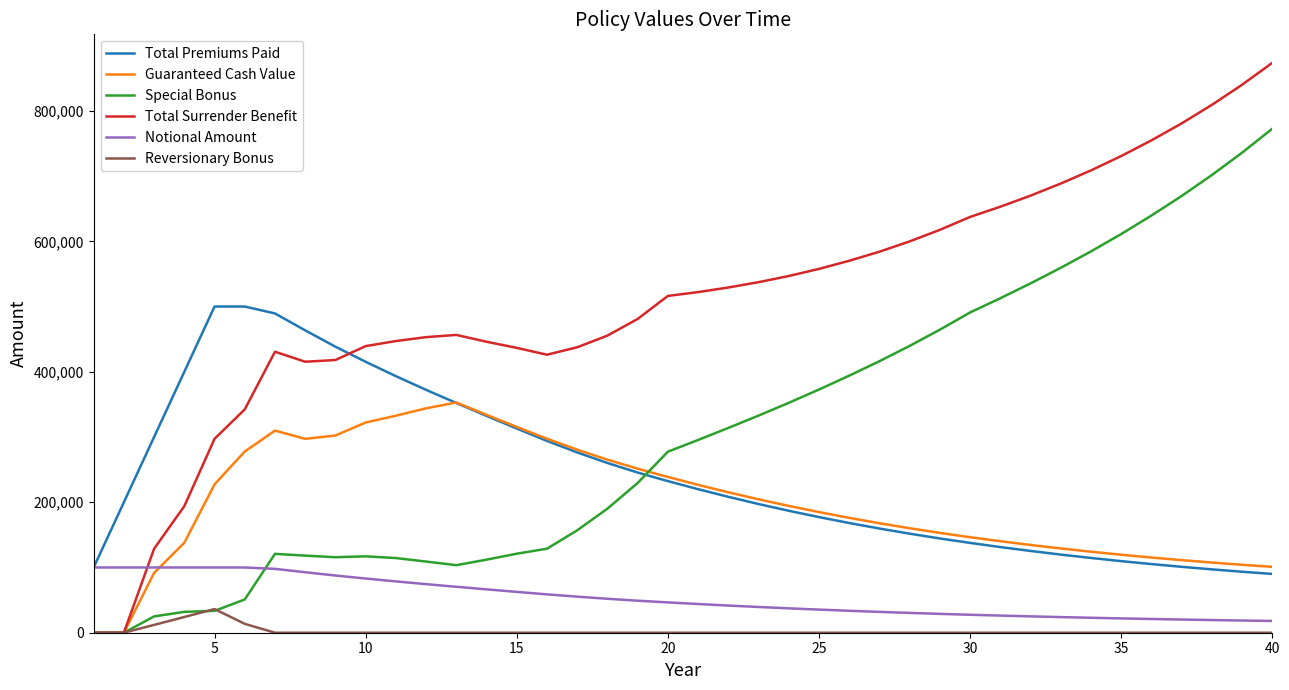

What is the maximum value shown in the chart?

873568